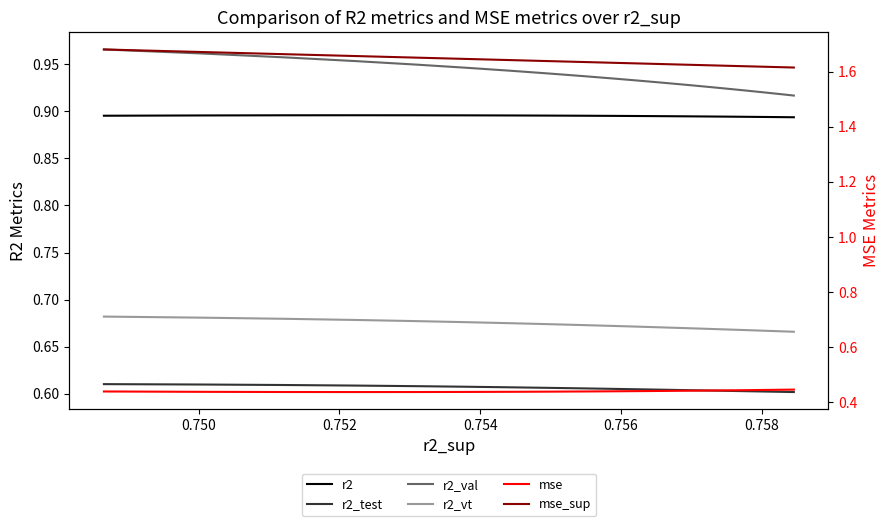

True or false: r2_test and mse intersect in this chart.

False